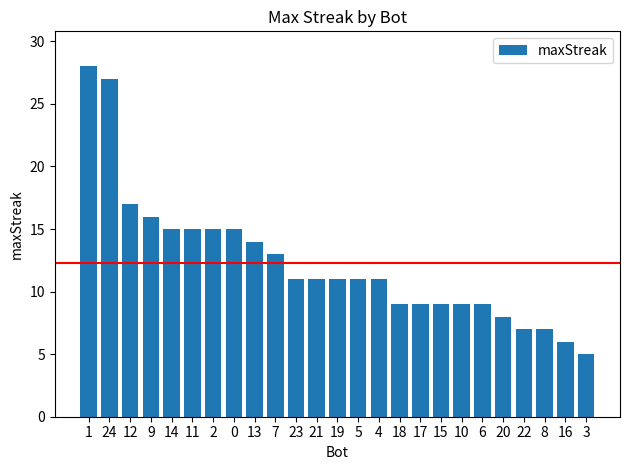

Approximately how many times larger is the value at 3 compared to 21?

0.5